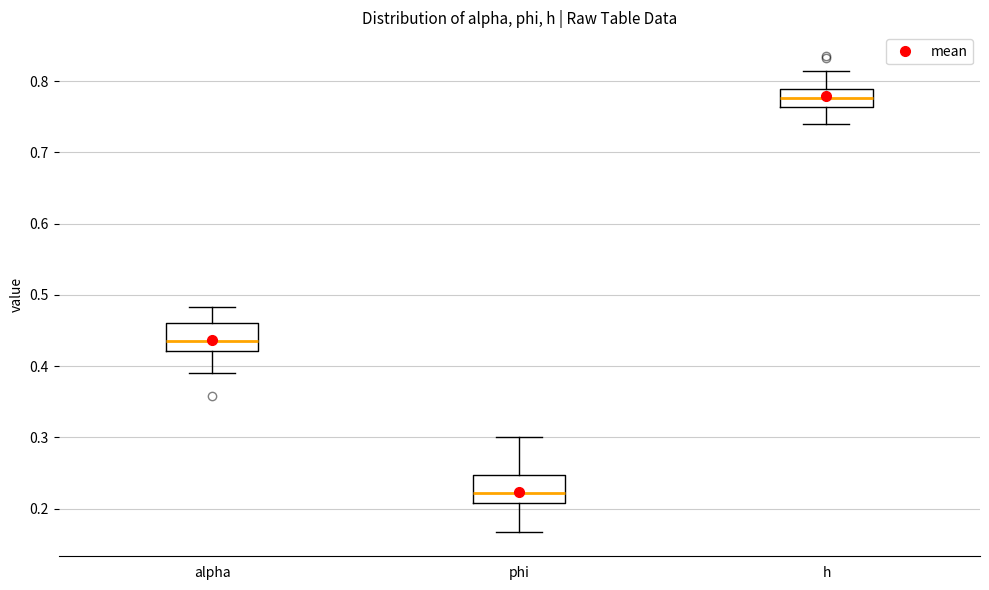

Where does the upper whisker of the box for h end on the y-axis? The values are not printed on the chart, so give them approximately, as read against the axis.

0.81